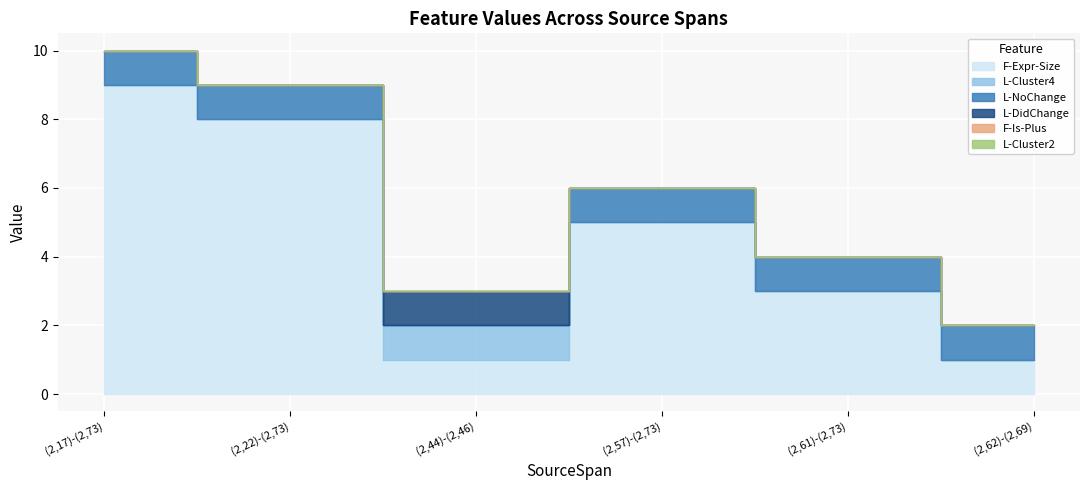

True or false: L-NoChange and L-Cluster2 cross at least once.

False